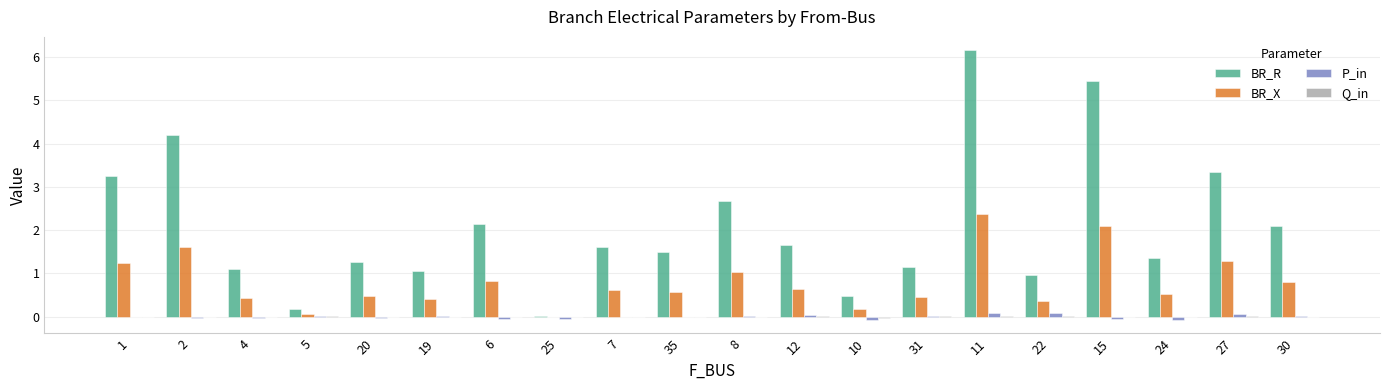

Between 4 and 8, which series saw the biggest shift?

BR_R